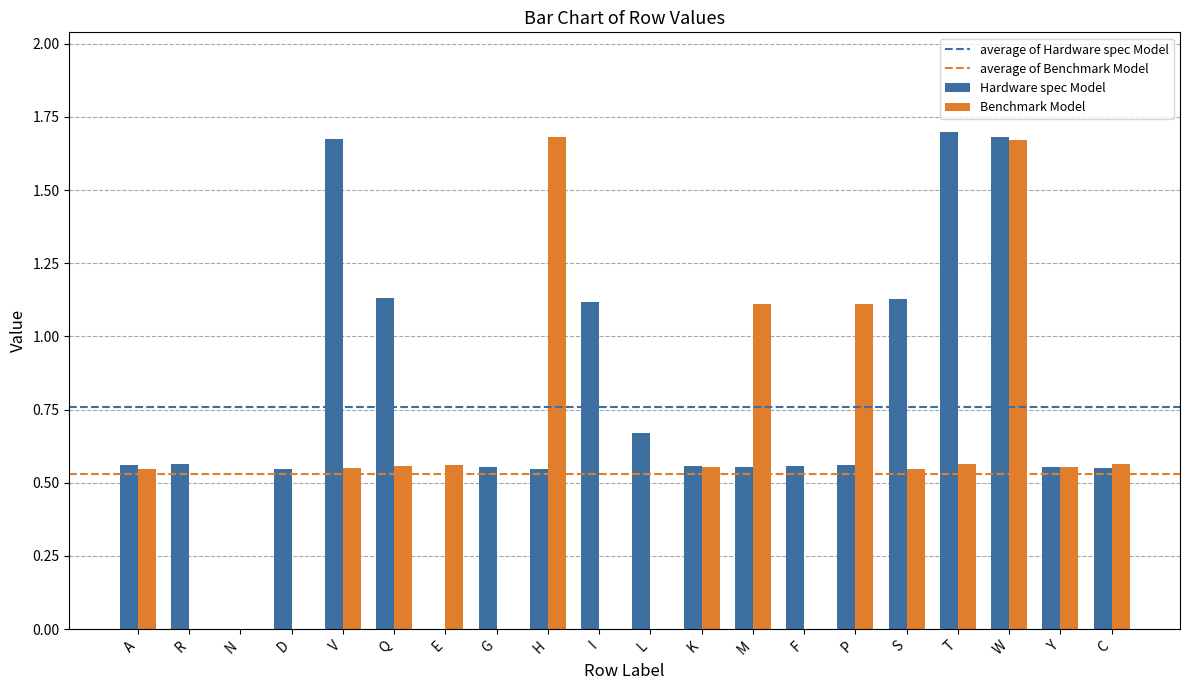

What is the sum of all Benchmark Model values?

10.6